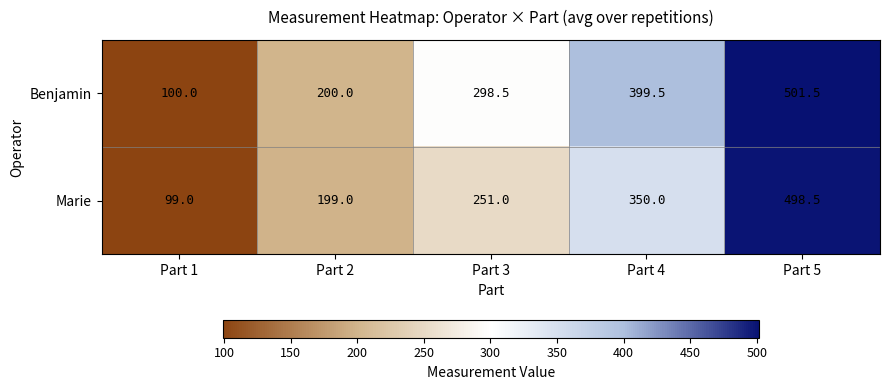

The value of Benjamin at Part 2 is 338.1. True or false?

False